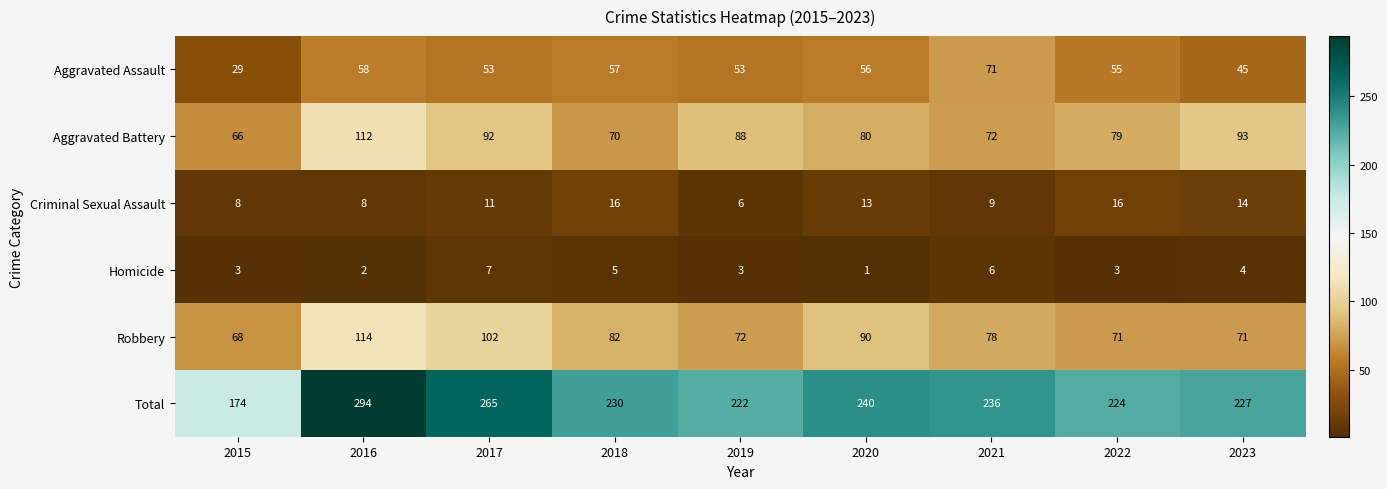

How many distinct data groups are displayed?

6